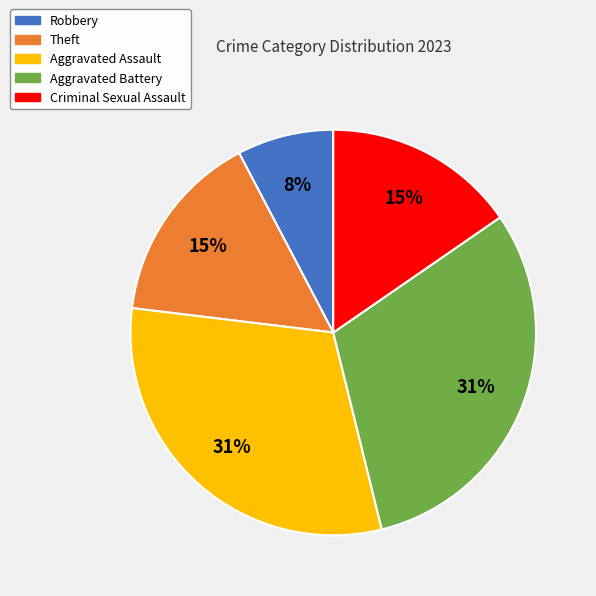

Combined, do Robbery and Aggravated Assault account for over 50%?

No